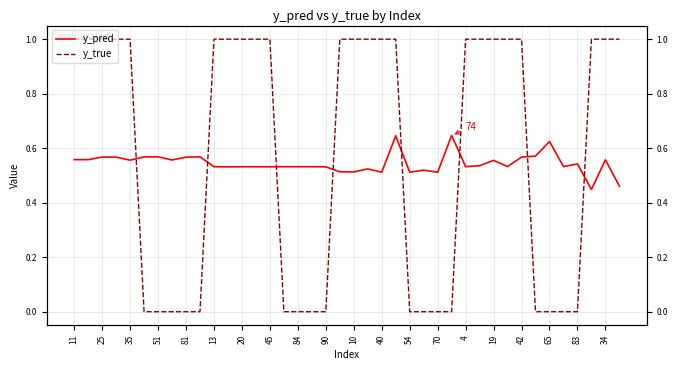

Which category has the lowest value in the y_pred series?

37